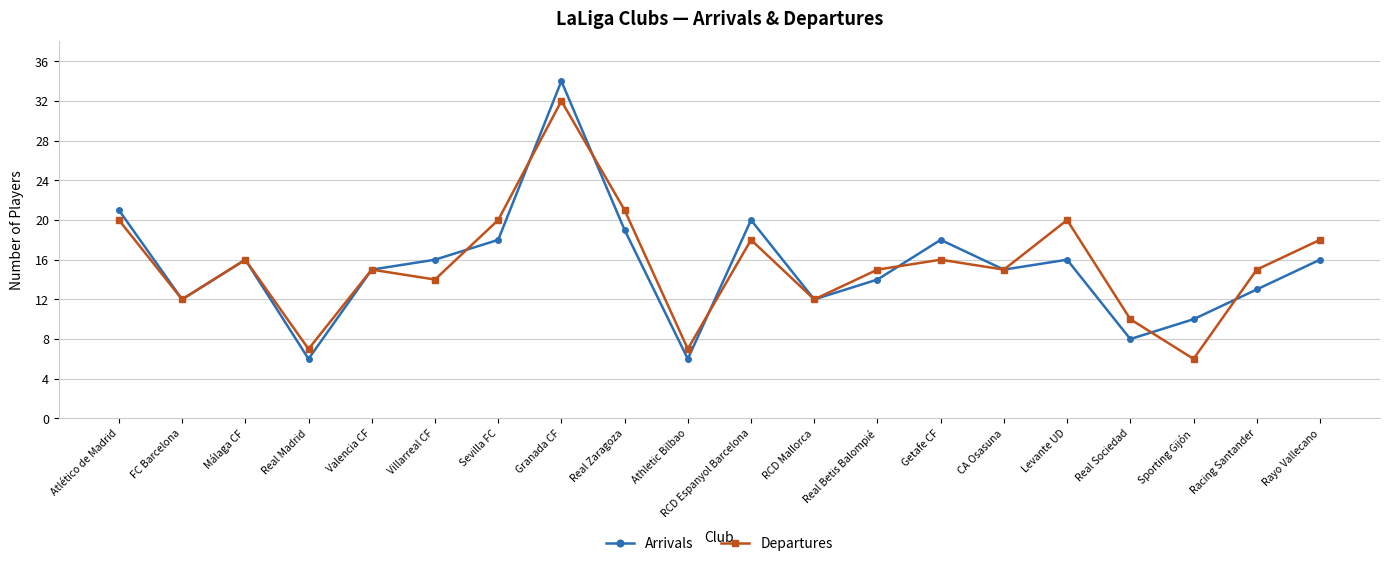

At Sevilla FC, list the series in order from smallest to largest.

Arrivals, Departures